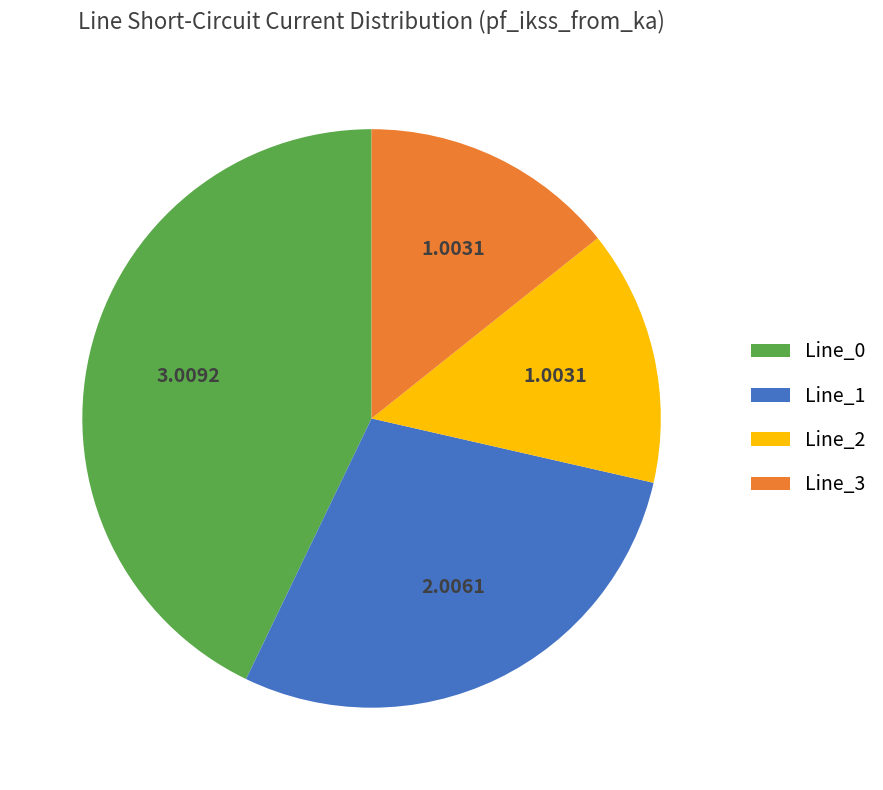

Does Line_0 represent more than half of the total?

No